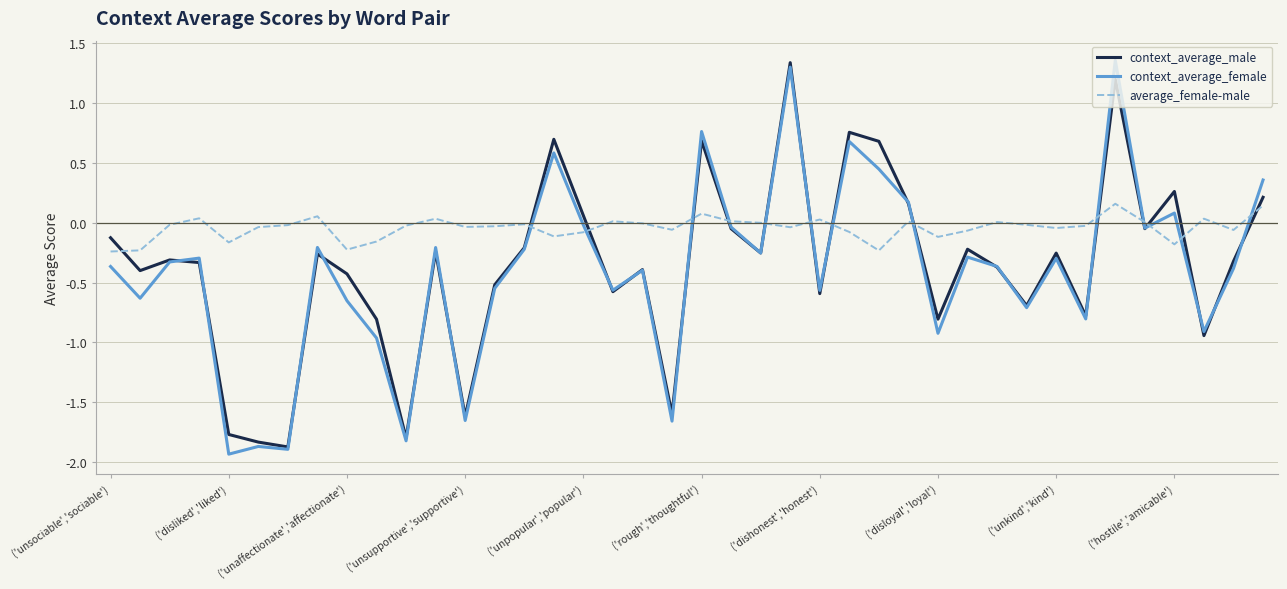

What is the minimum value shown in the chart?

-1.9